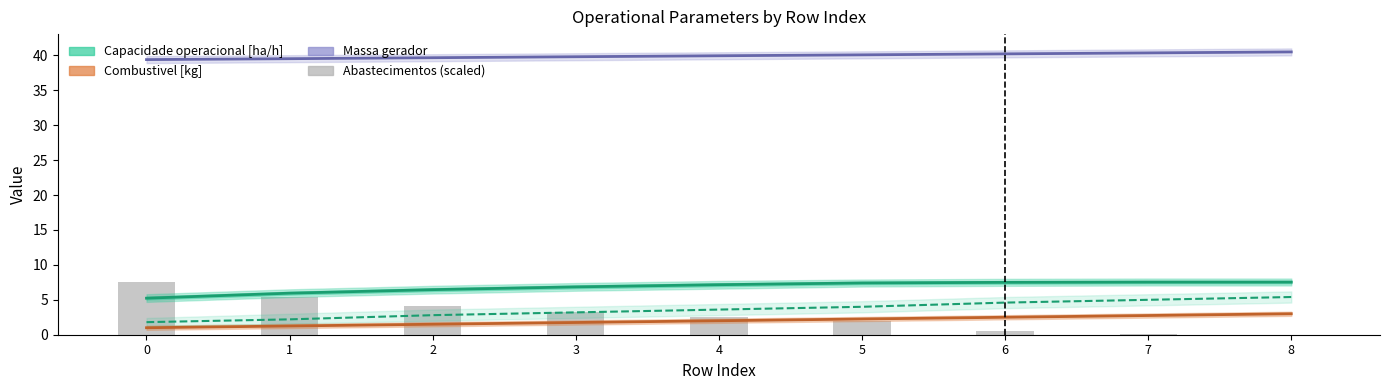

At which label is Abastecimentos (scaled) closest to 3?

3